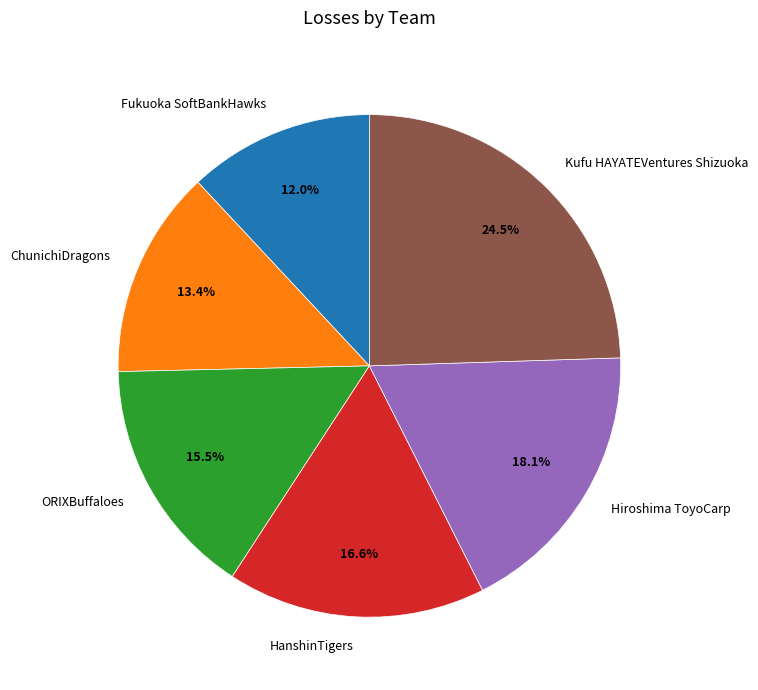

Does any single category account for the majority?

No